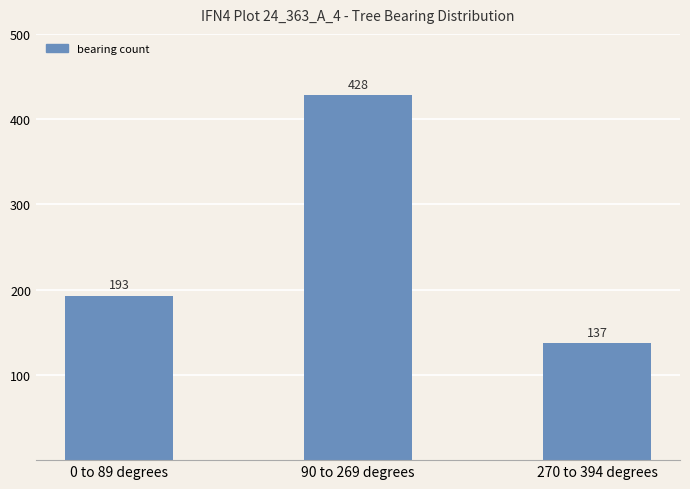

How many values are below 193?

1